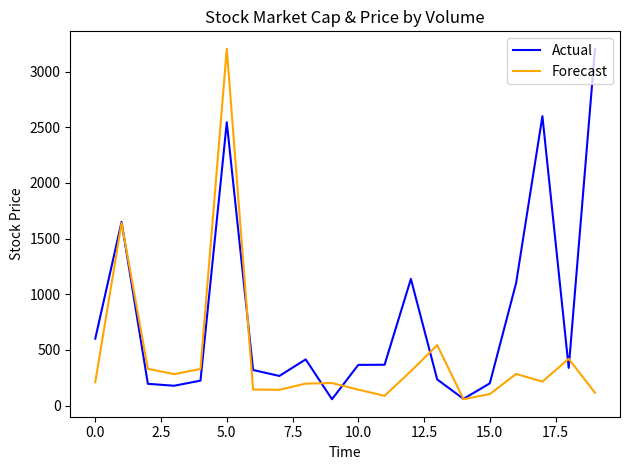

Which series has the largest total across all categories?

Actual